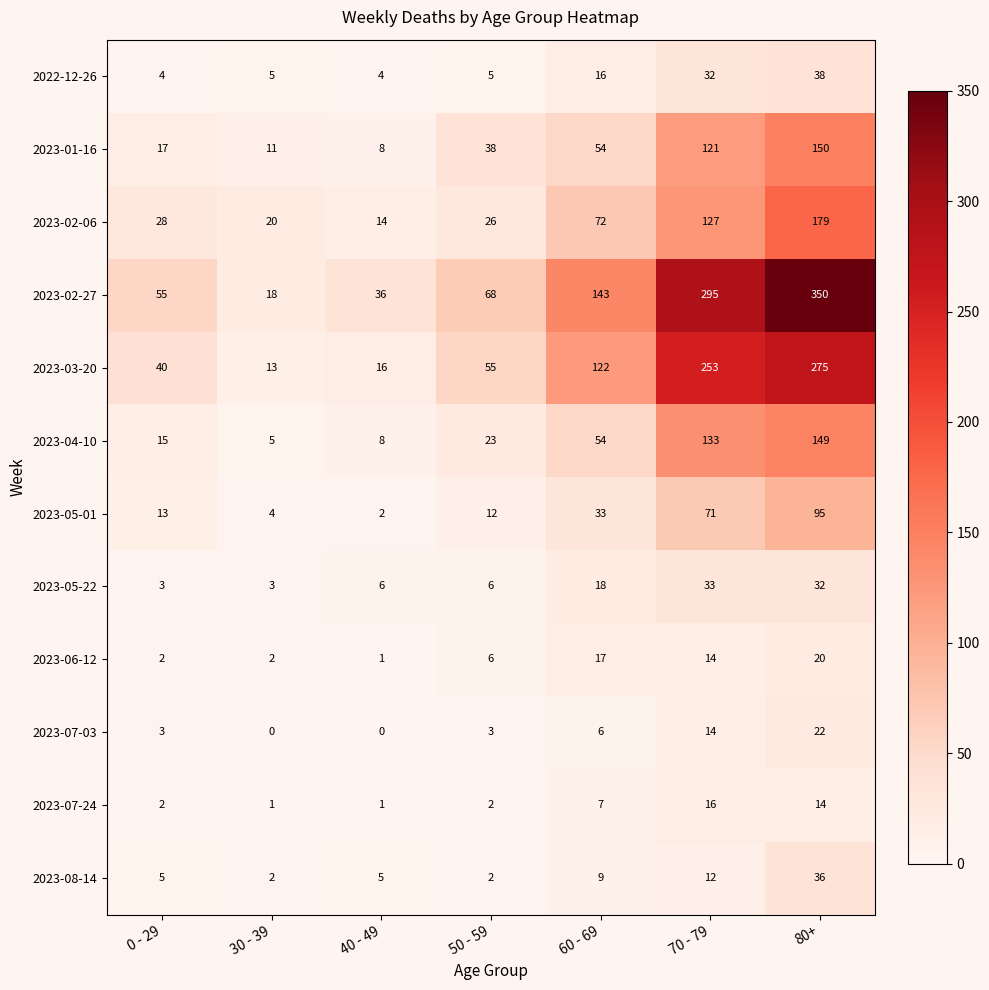

Which series has the largest total across all categories?

2023-02-27